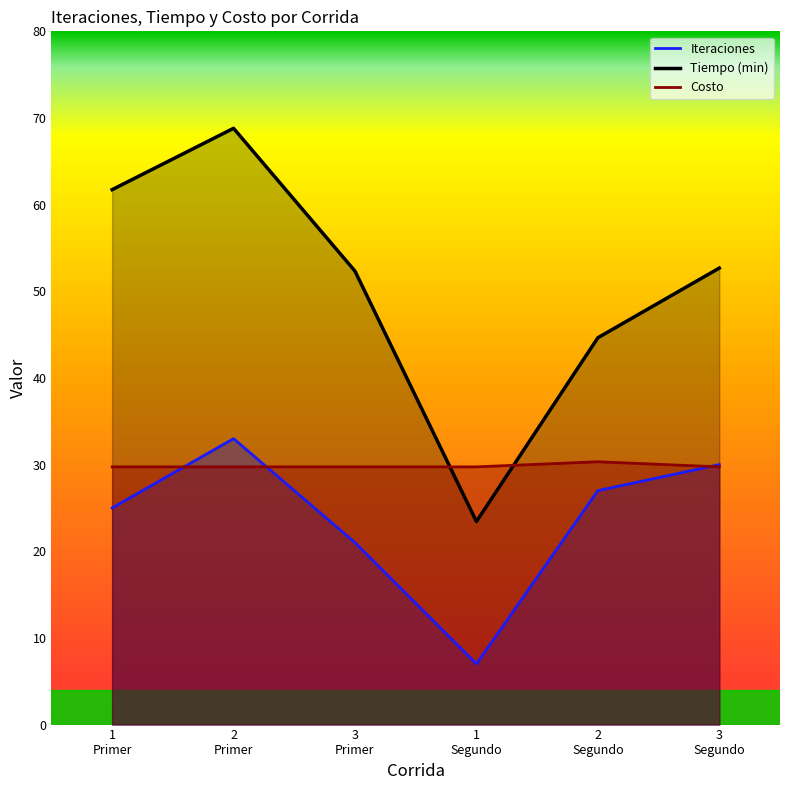

The value of Tiempo (min) at 2 Segundo is 18.6. True or false?

False